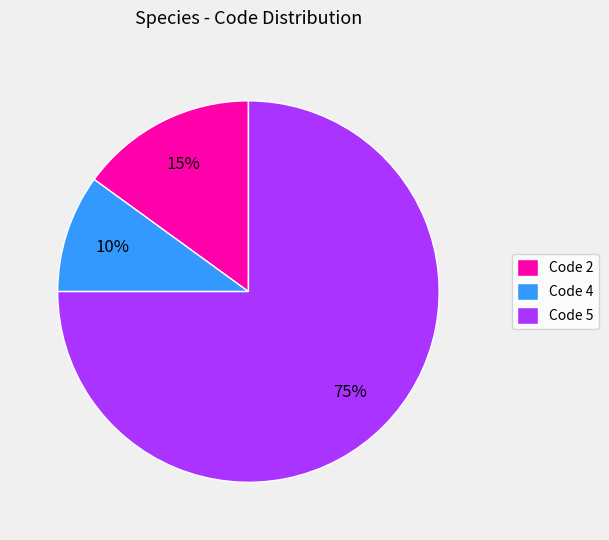

Is there any slice that represents more than half of the pie?

Yes